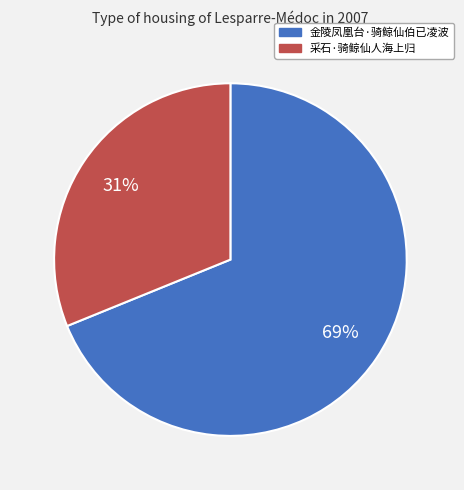

What percentage is the 金陵凤凰台·骑鲸仙伯已凌波 slice, to the nearest percent?

69%